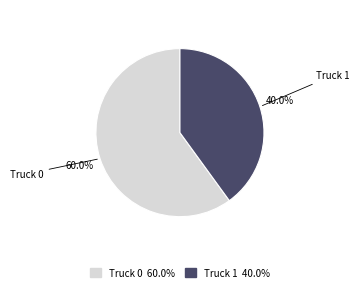

What percentage do Truck 1 and Truck 0 together represent?

100.0%